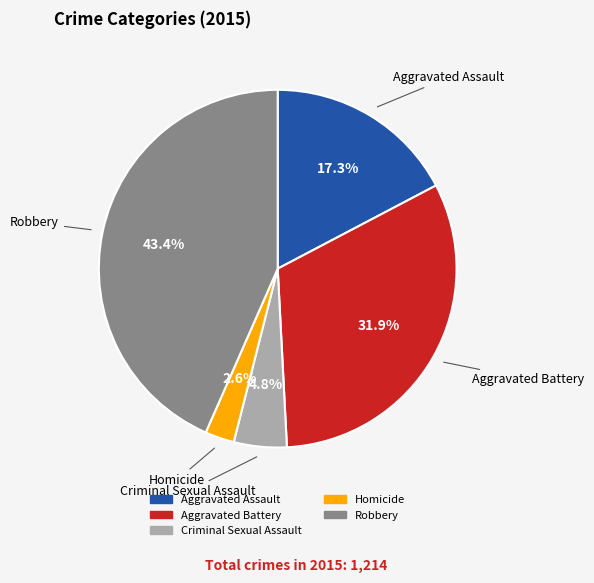

To the nearest percent, what is the difference between the largest and smallest slice percentages?

41%